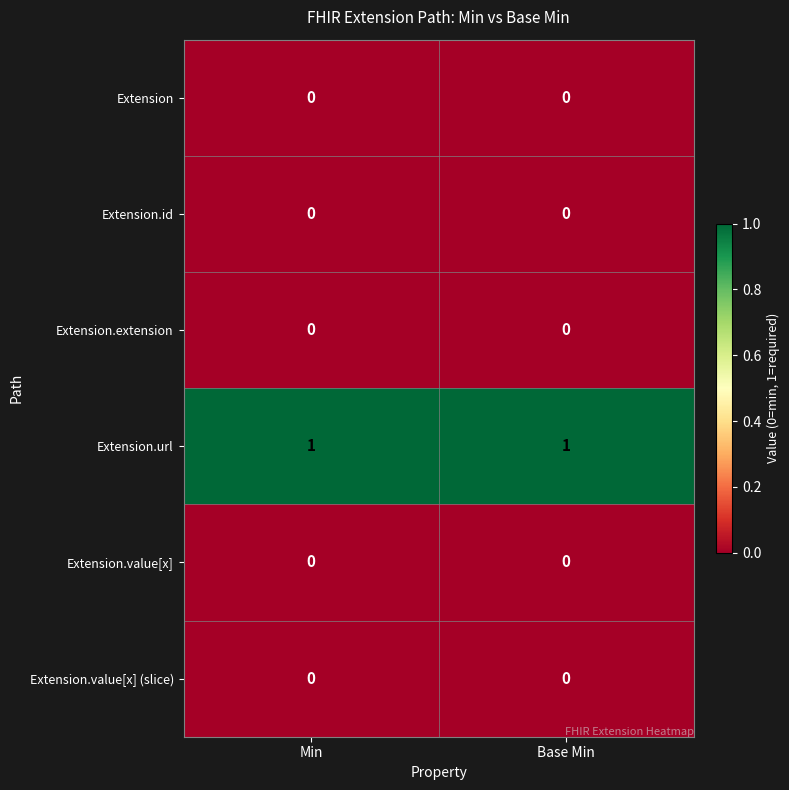

Reading left to right, extract all data points from this chart.

Extension: 0	0
Extension.id: 0	0
Extension.extension: 0	0
Extension.url: 1	1
Extension.value[x]: 0	0
Extension.value[x] (slice): 0	0